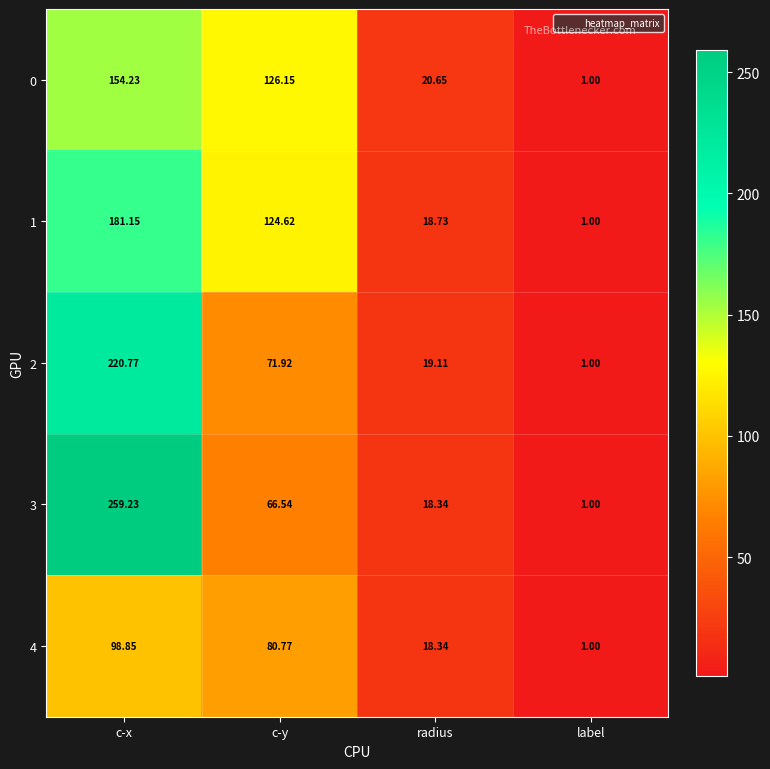

How many series are shown in this chart?

5